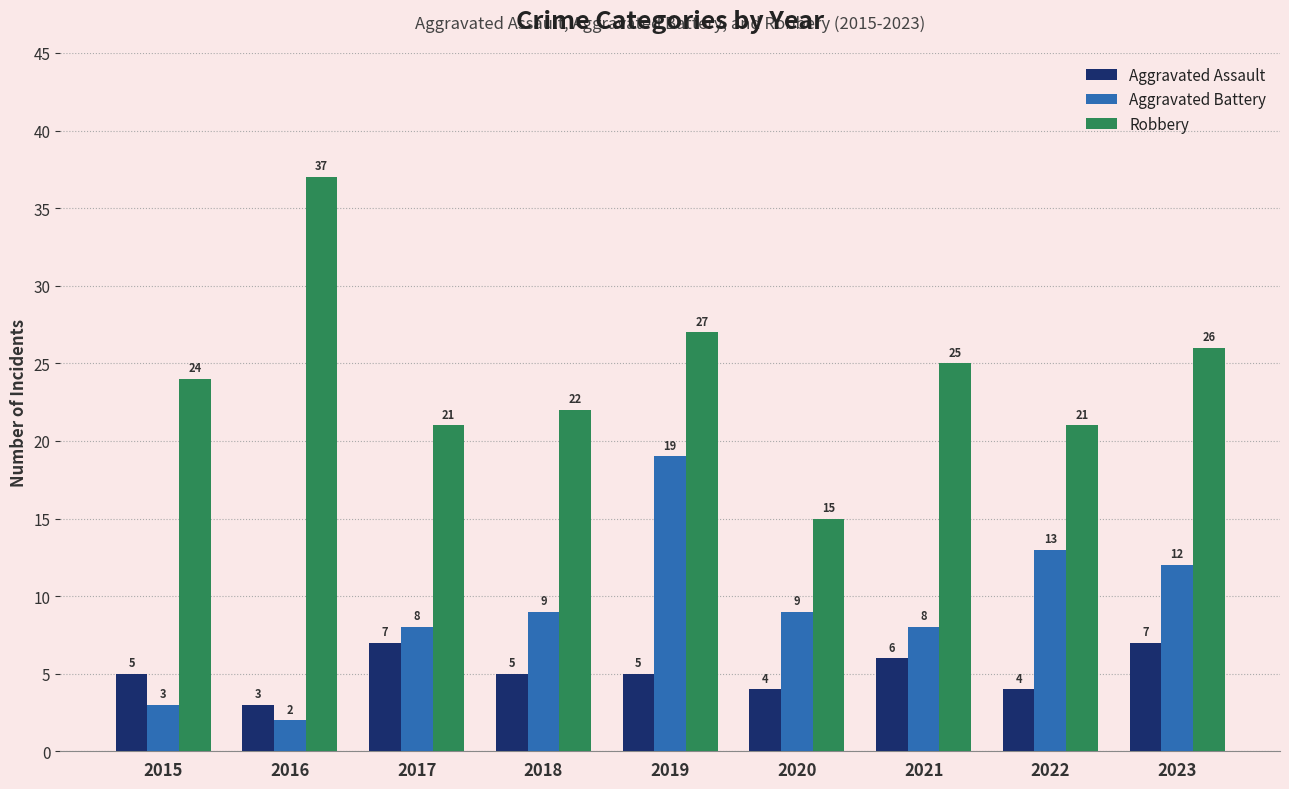

Reading left to right, list all the values displayed in this chart.

Aggravated Assault: 5	3	7	5	5	4	6	4	7
Aggravated Battery: 3	2	8	9	19	9	8	13	12
Robbery: 24	37	21	22	27	15	25	21	26